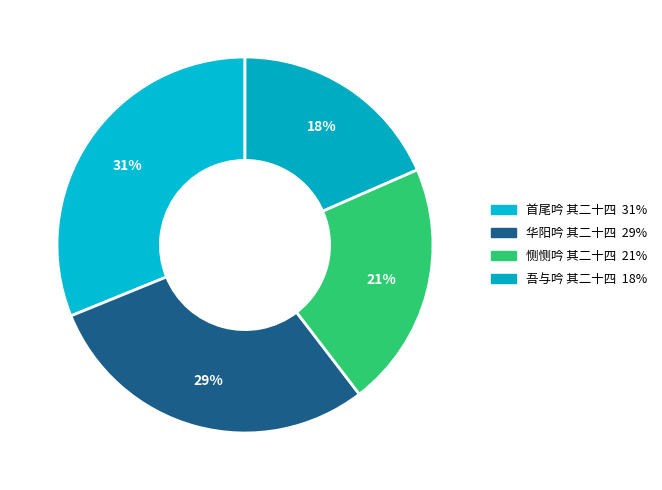

Between 首尾吟 其二十四 and 吾与吟 其二十四, which is larger?

首尾吟 其二十四